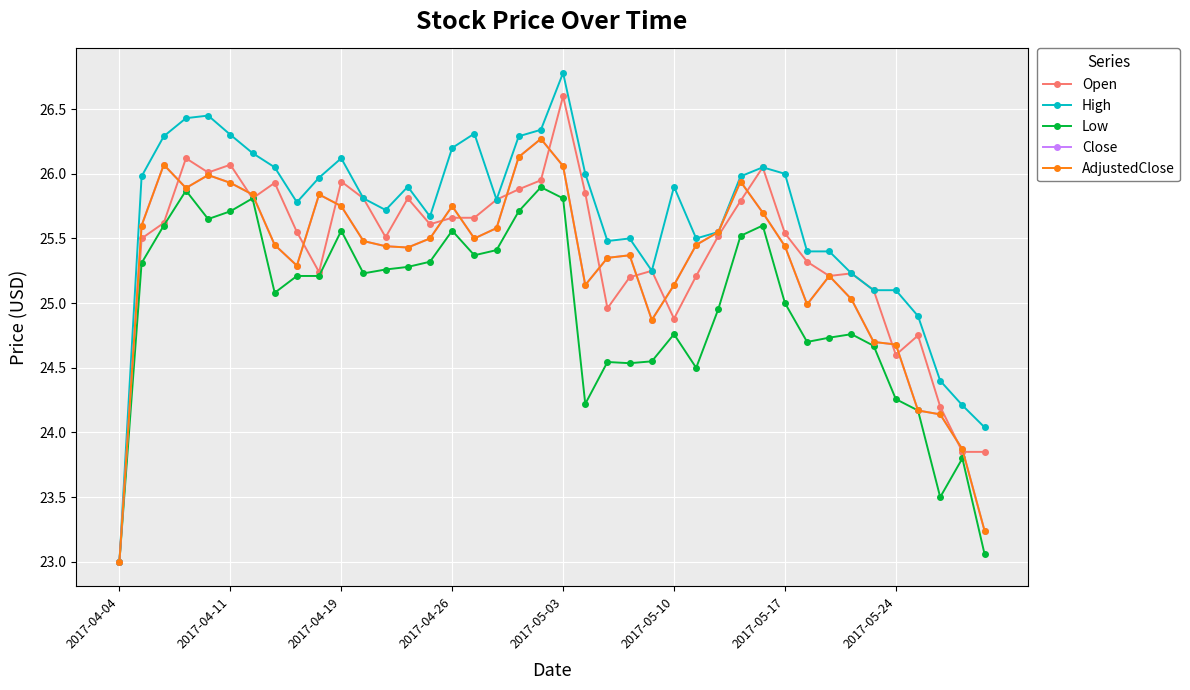

True or false: Open and AdjustedClose intersect in this chart.

True